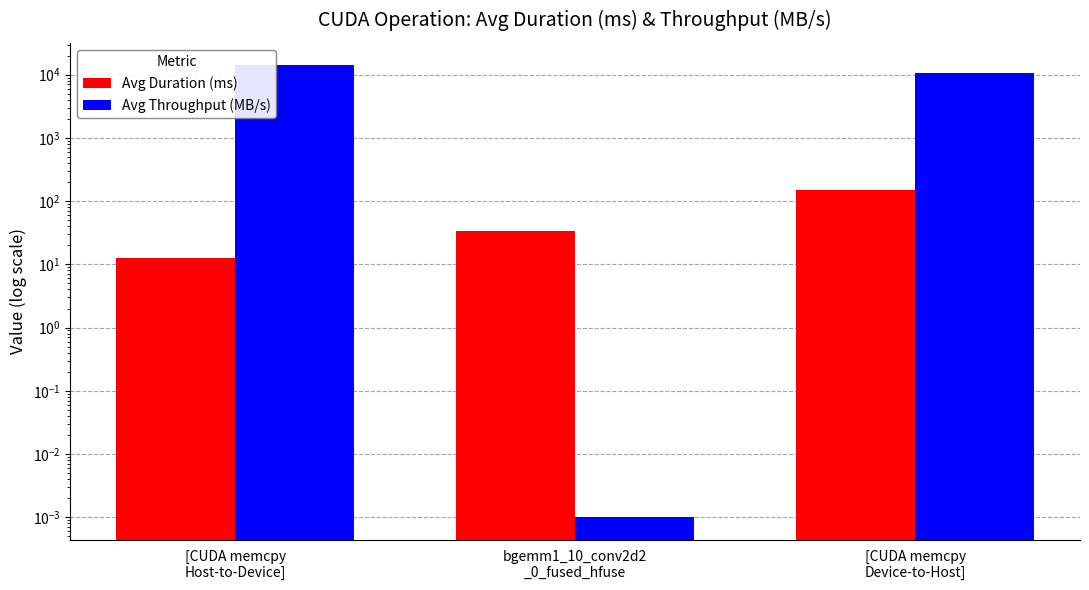

What is the label of the 1st bar from the right?

[CUDA memcpy
Device-to-Host]